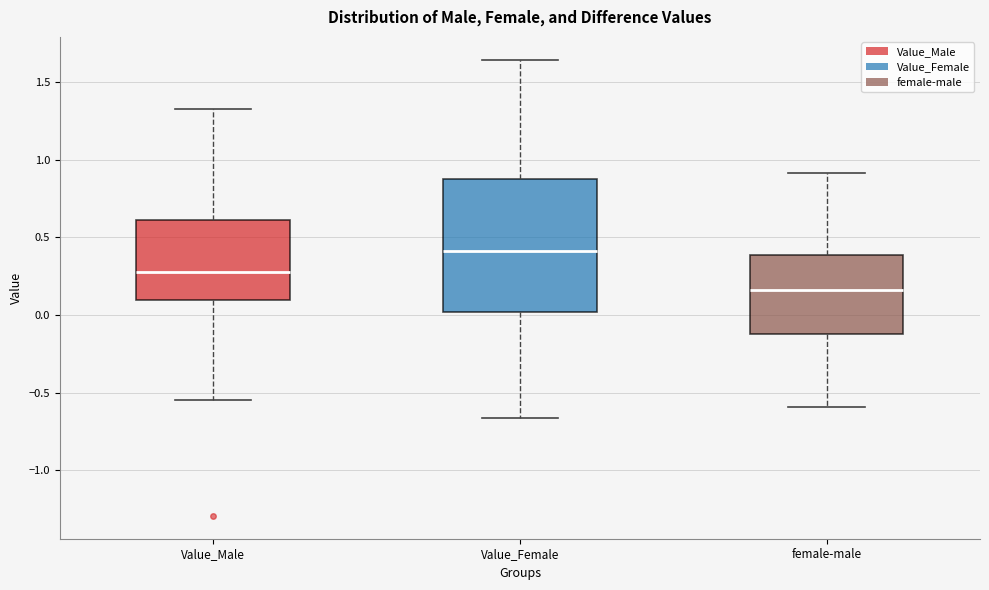

Reading left to right, transcribe this box plot: for each box, give where its median line is, the range the box spans, and where its two whiskers end, as read against the y-axis. The values are not printed on the chart, so give them approximately, as read against the axis.

Value_Male: median 0.25, box 0.10 to 0.60, whiskers -0.55 to 1.35
Value_Female: median 0.40, box 0.00 to 0.90, whiskers -0.65 to 1.65
female-male: median 0.15, box -0.10 to 0.40, whiskers -0.60 to 0.90